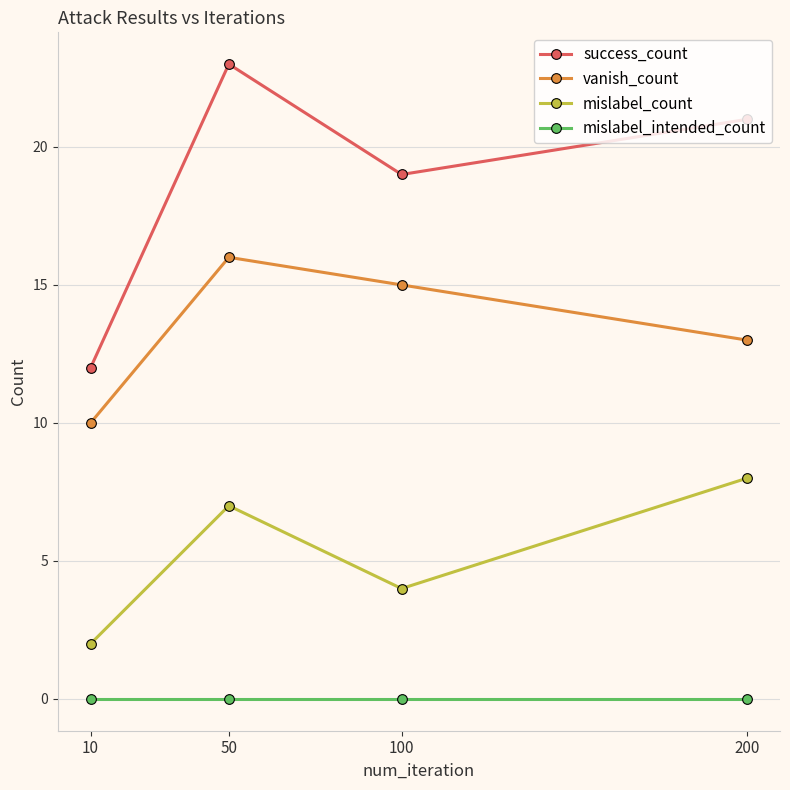

What is the greatest value displayed?

23